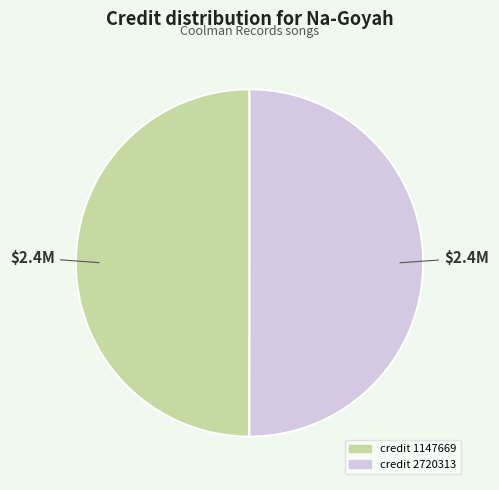

How many slices are in this pie chart?

2